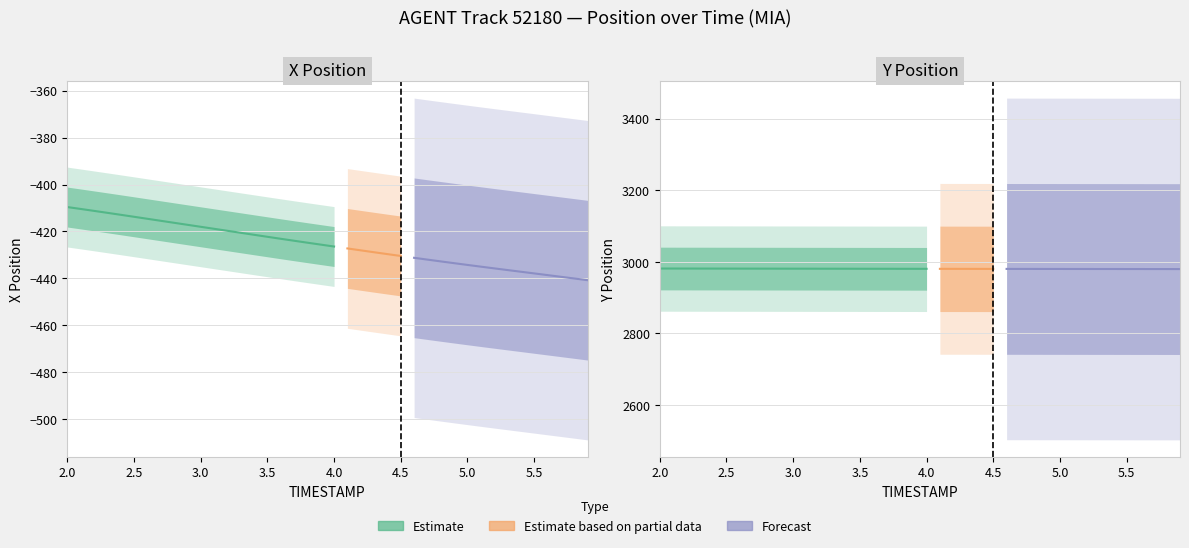

What is the minimum value shown in the chart?

-440.8